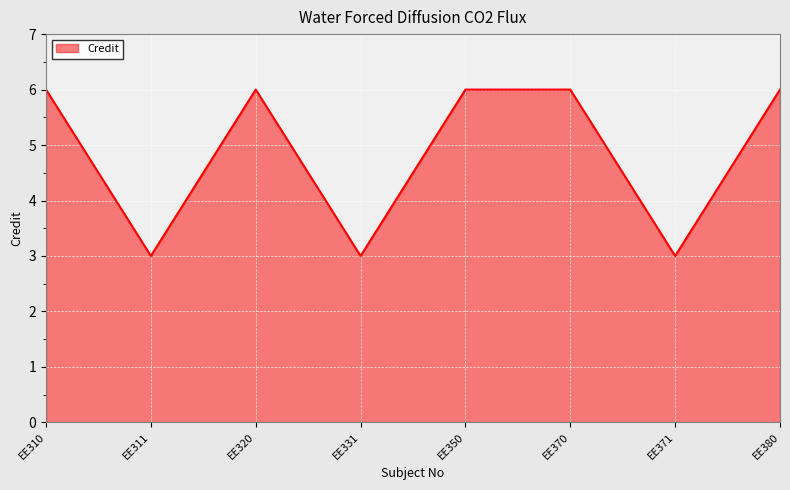

Reading left to right, what are all the values shown in this chart?

EE310=6	EE311=3	EE320=6	EE331=3	EE350=6	EE370=6	EE371=3	EE380=6